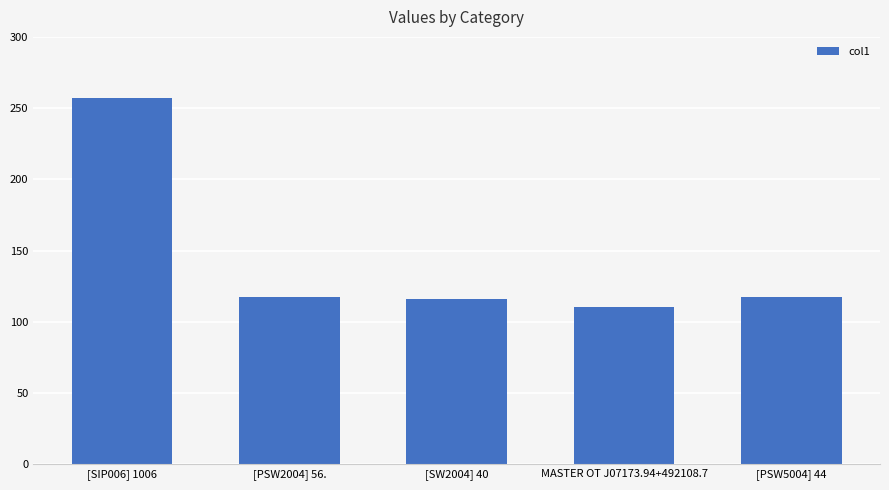

Count the number of categories in the chart.

5